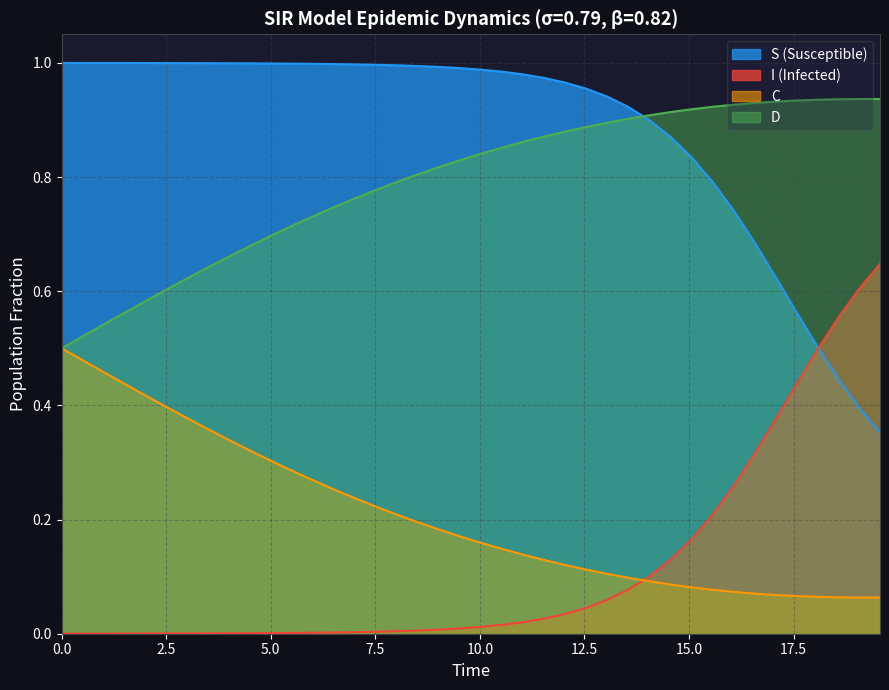

Which series has the largest total across all categories?

S (Susceptible)